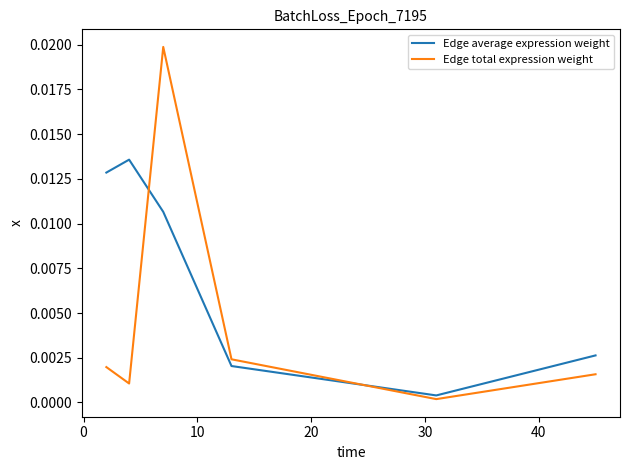

Which series has the largest total across all categories?

Edge average expression weight